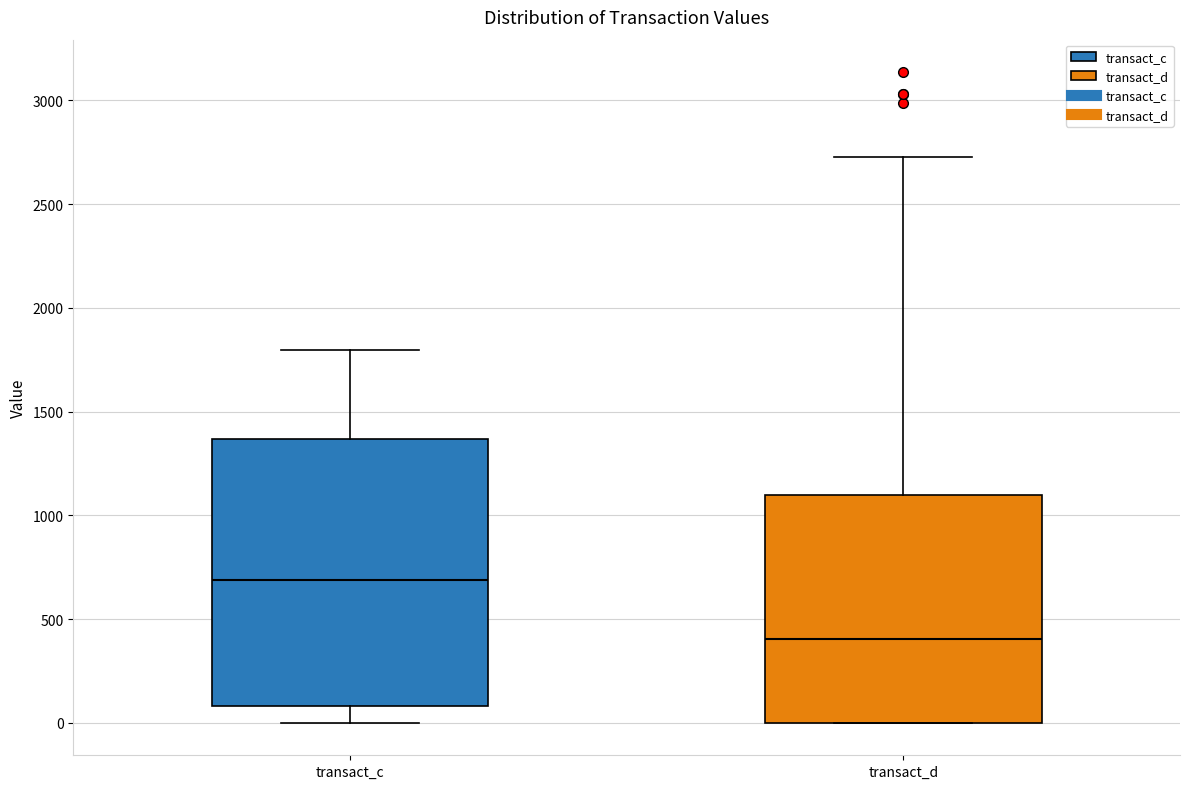

Where does the median line of the box for transact_d sit on the y-axis? The values are not printed on the chart, so give them approximately, as read against the axis.

400